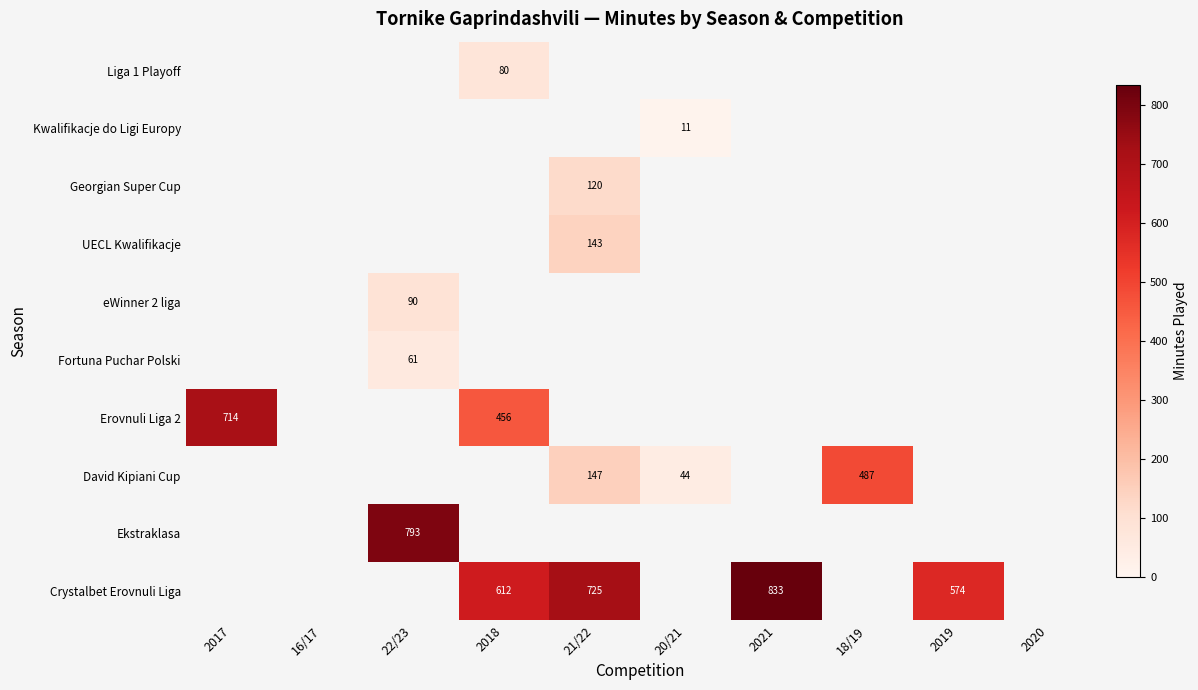

The Liga 1 Playoff series shows 142 at 2018. True or false?

False